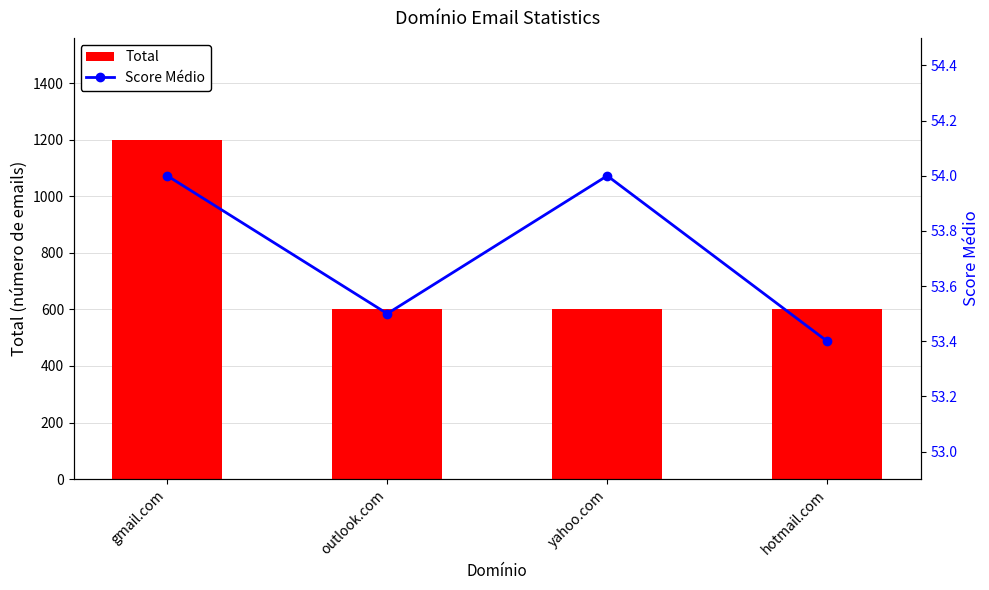

What is the highest value of the Score Médio series?

54.0